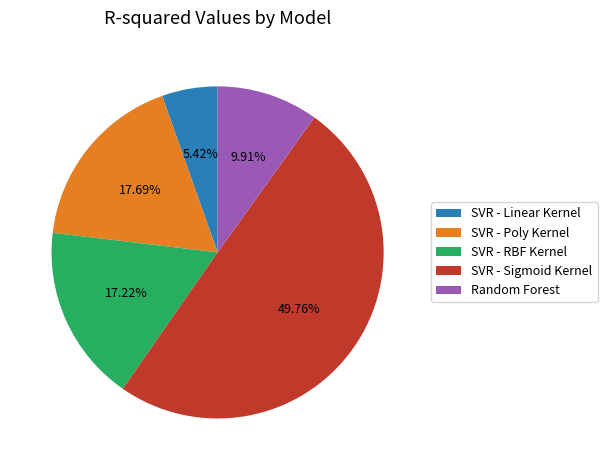

Is Random Forest the majority of the pie?

No